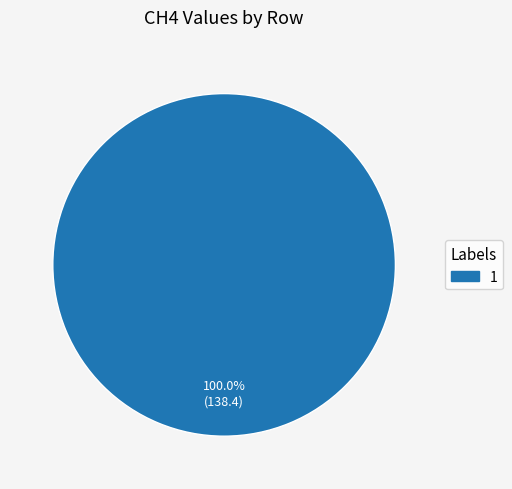

Is there any slice that represents more than half of the pie?

Yes